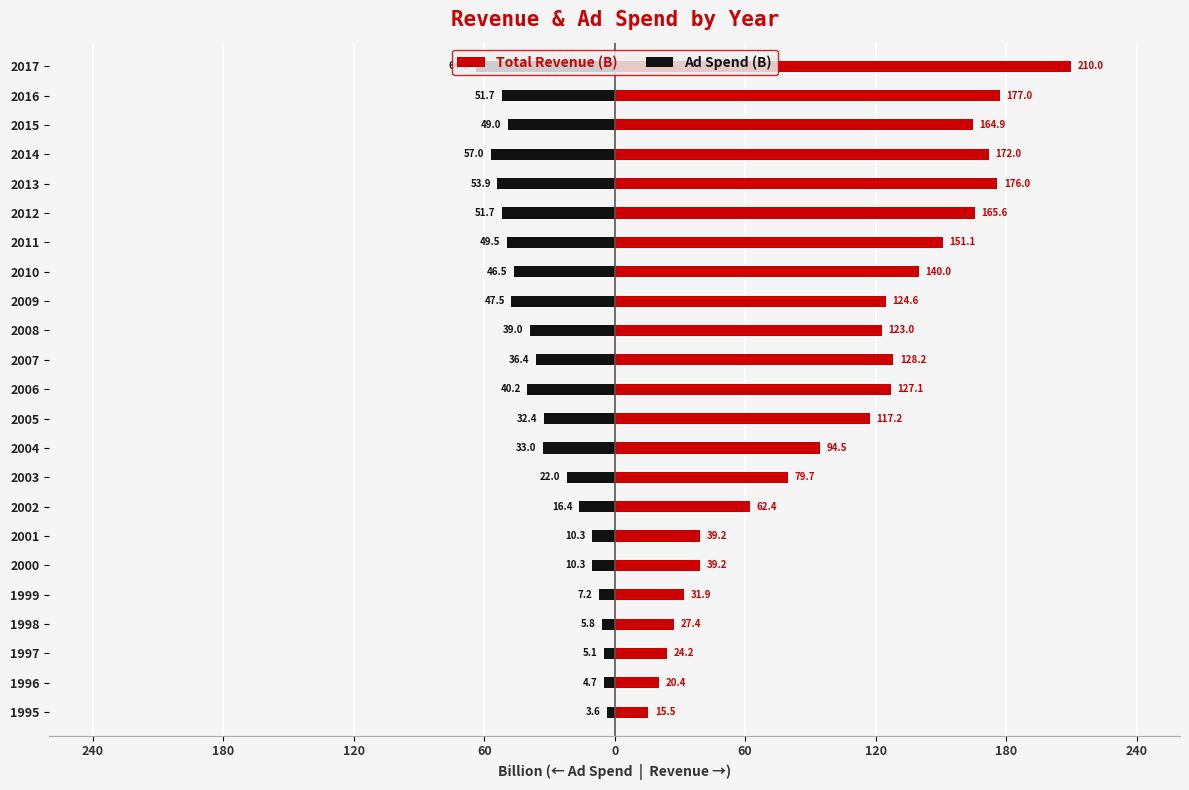

Rank the series by their maximum value, from highest to lowest.

Total Revenue (B), Ad Spend (B)